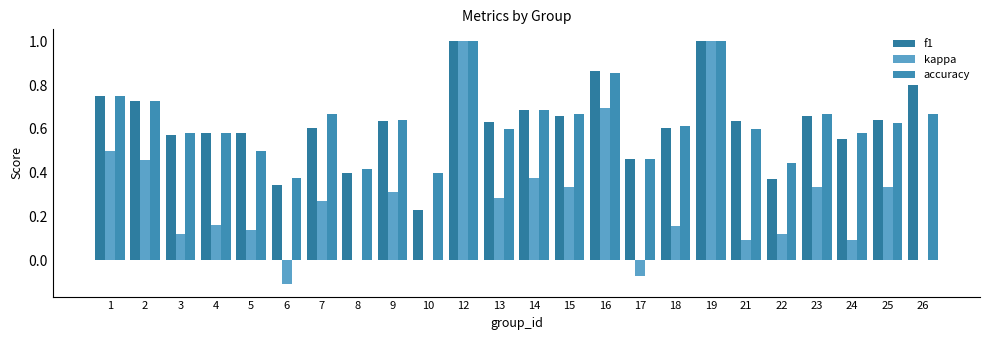

Between 1 and 13, which series saw the biggest shift?

kappa